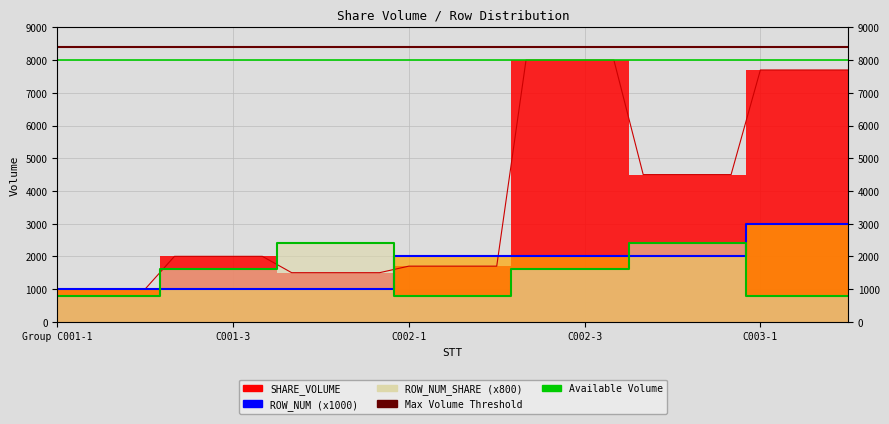

Which category has the lowest value across all series?

Group C001-1